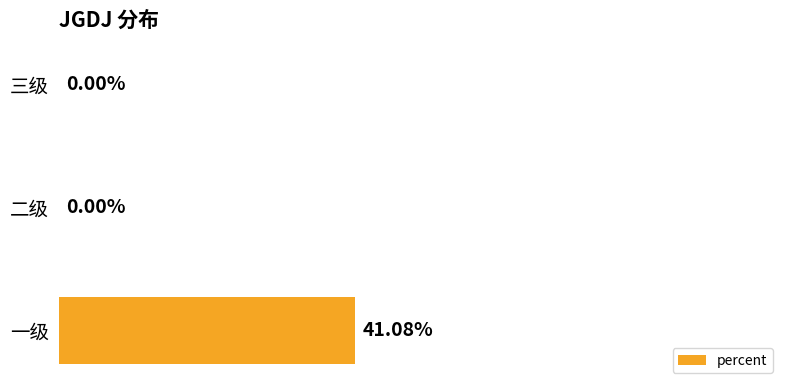

Which has a higher value, 一级 or 三级?

一级